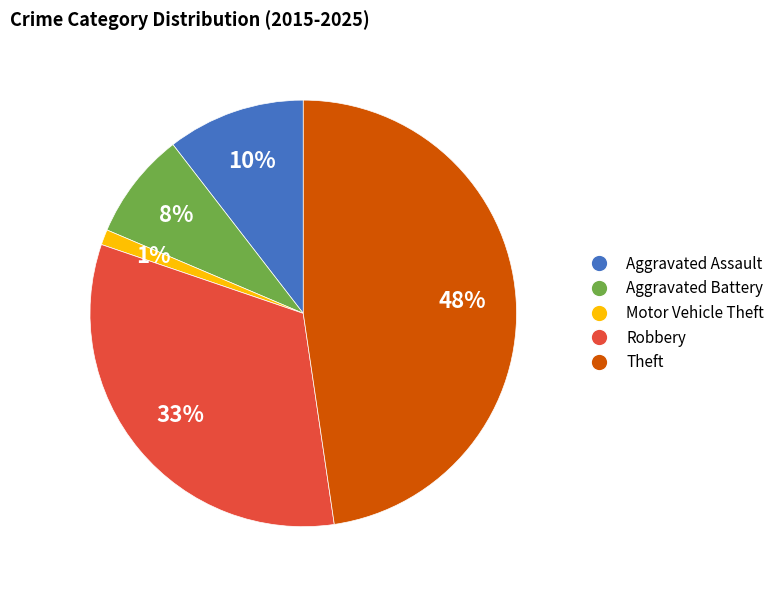

To the nearest percent, what percentage of the pie is Theft?

48%